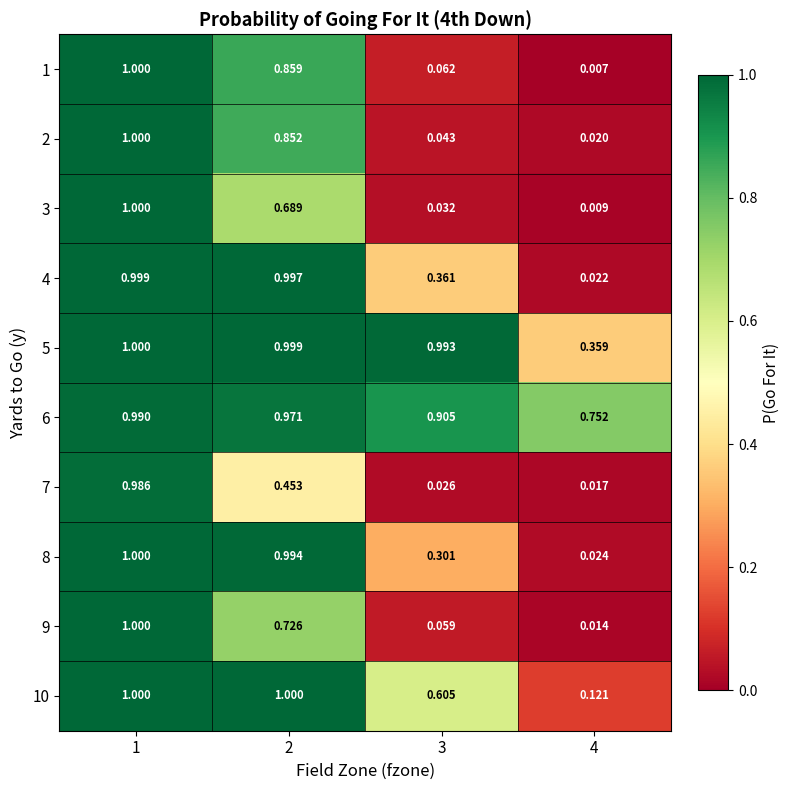

Is the value of 8 at 4 greater than the value of 9 at 1?

No